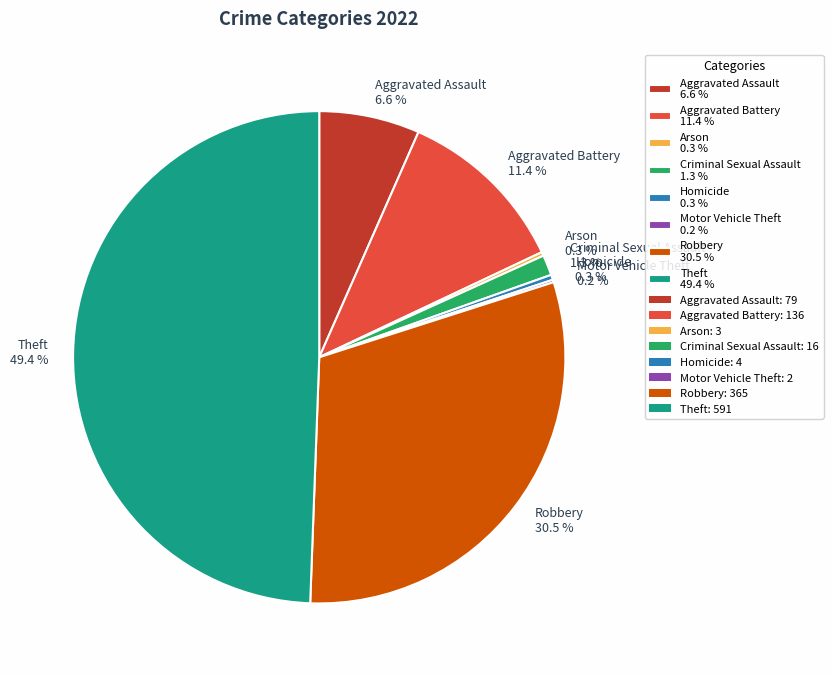

What is the largest slice in the pie chart?

Theft 49.4 %